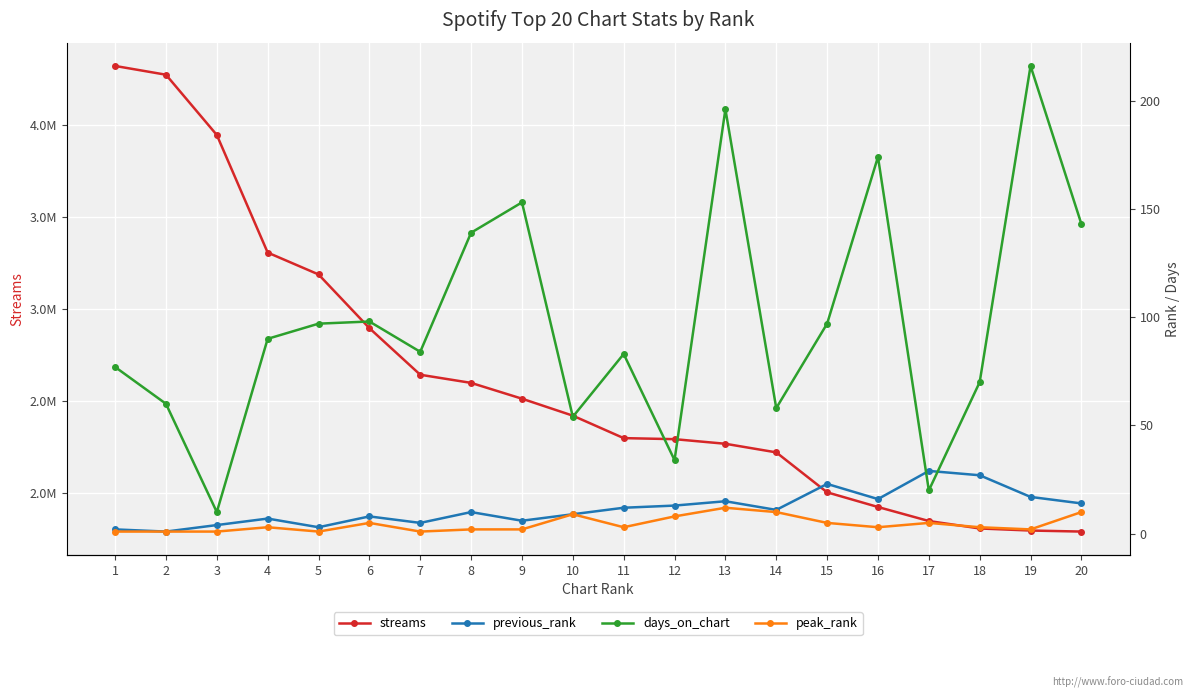

Which series has the largest total across all categories?

streams